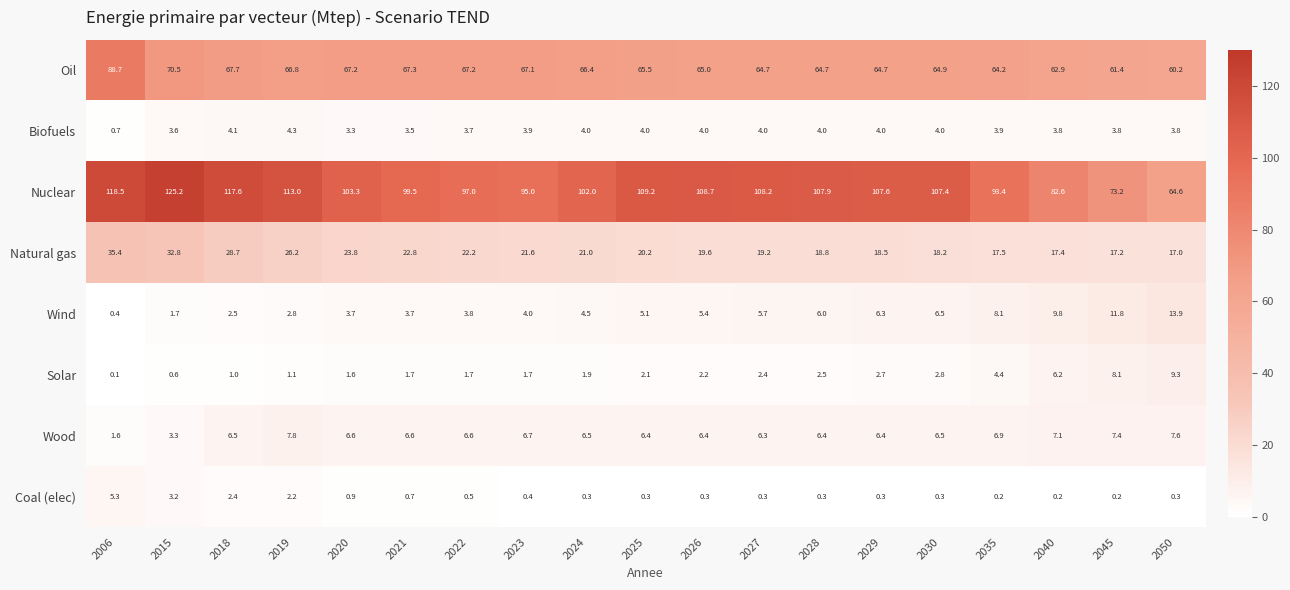

What is the lowest value of the Natural gas series?

17.0